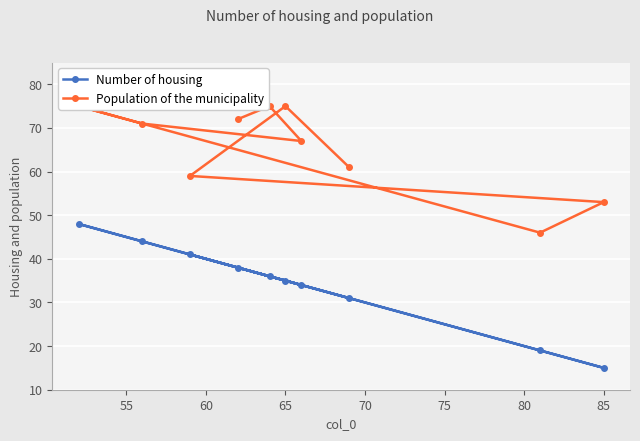

What is the maximum value for Number of housing?

48